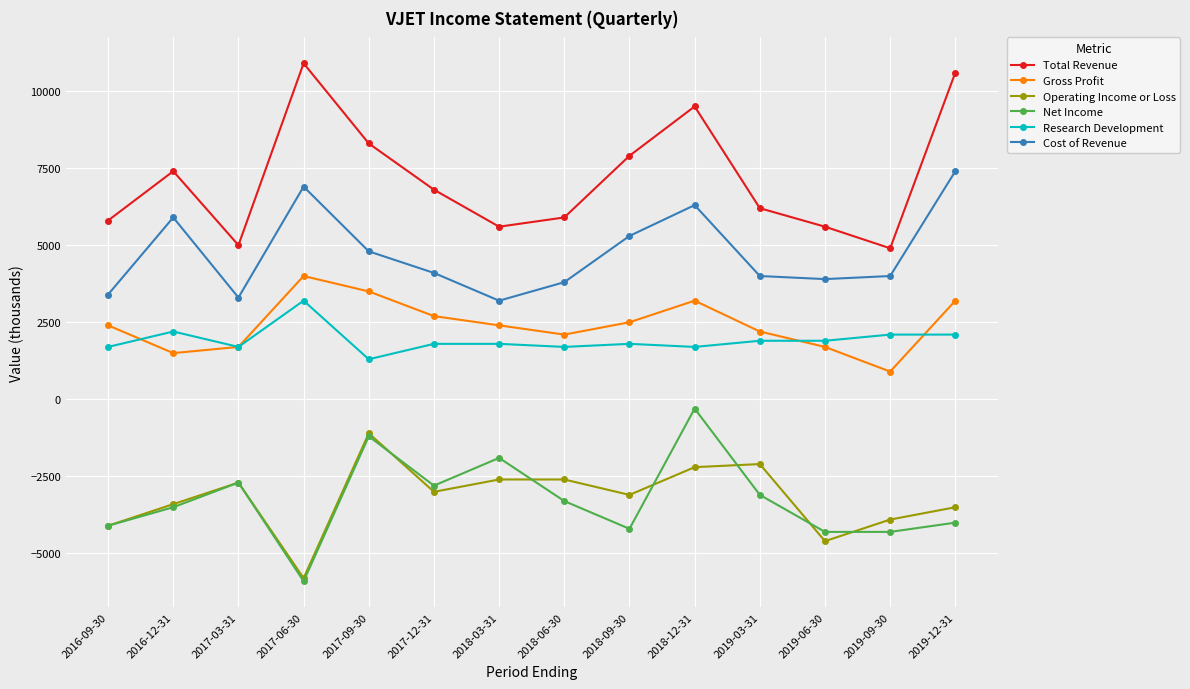

True or false: Cost of Revenue and Total Revenue cross at least once.

False